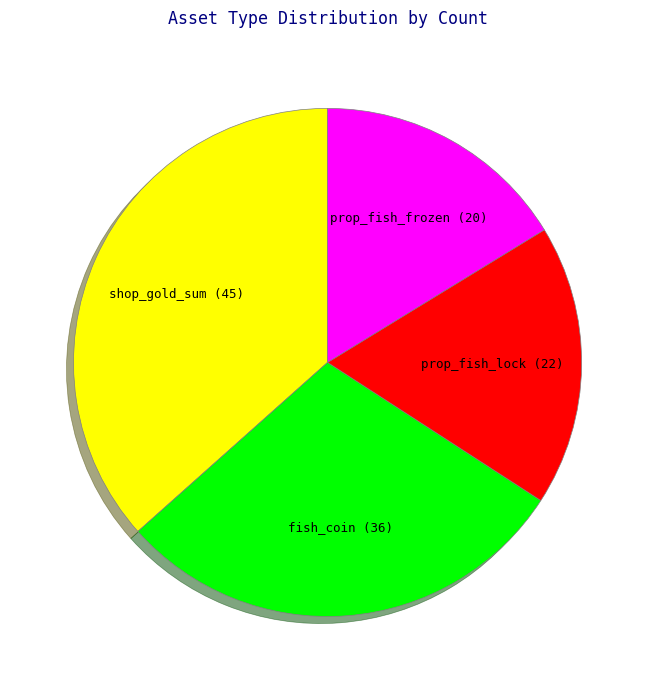

Is there a majority slice in this chart?

No